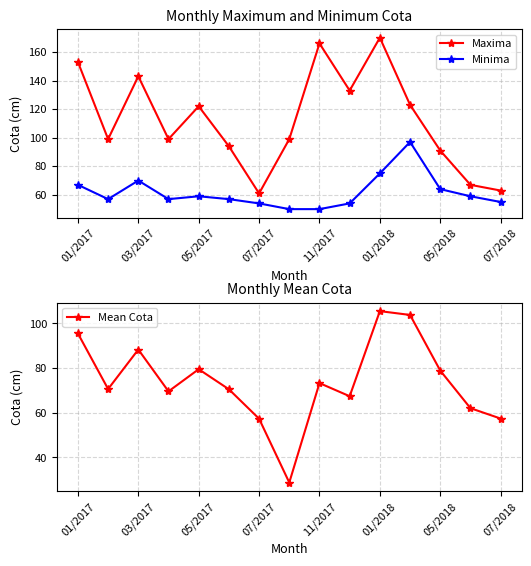

At which label does Mean Cota reach its peak?

01/2018